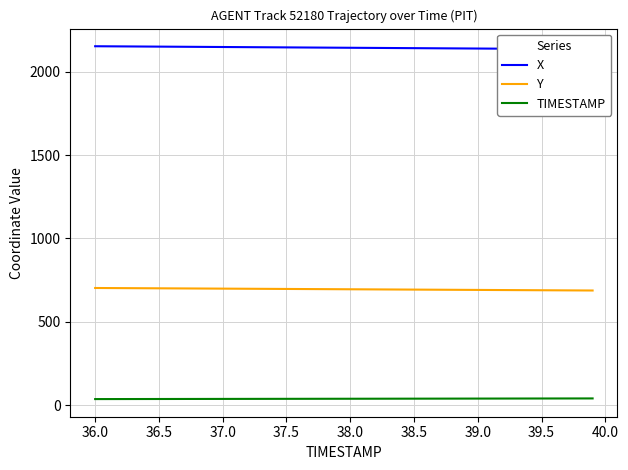

True or false: Y and TIMESTAMP intersect in this chart.

False